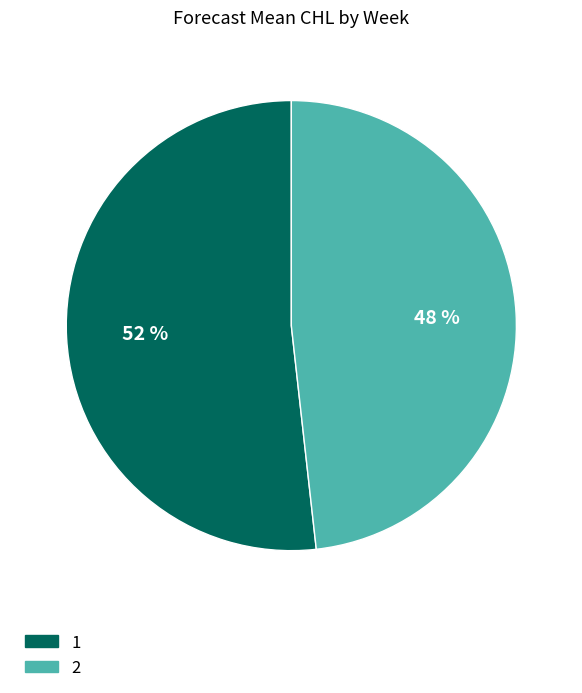

Is there a majority slice in this chart?

Yes